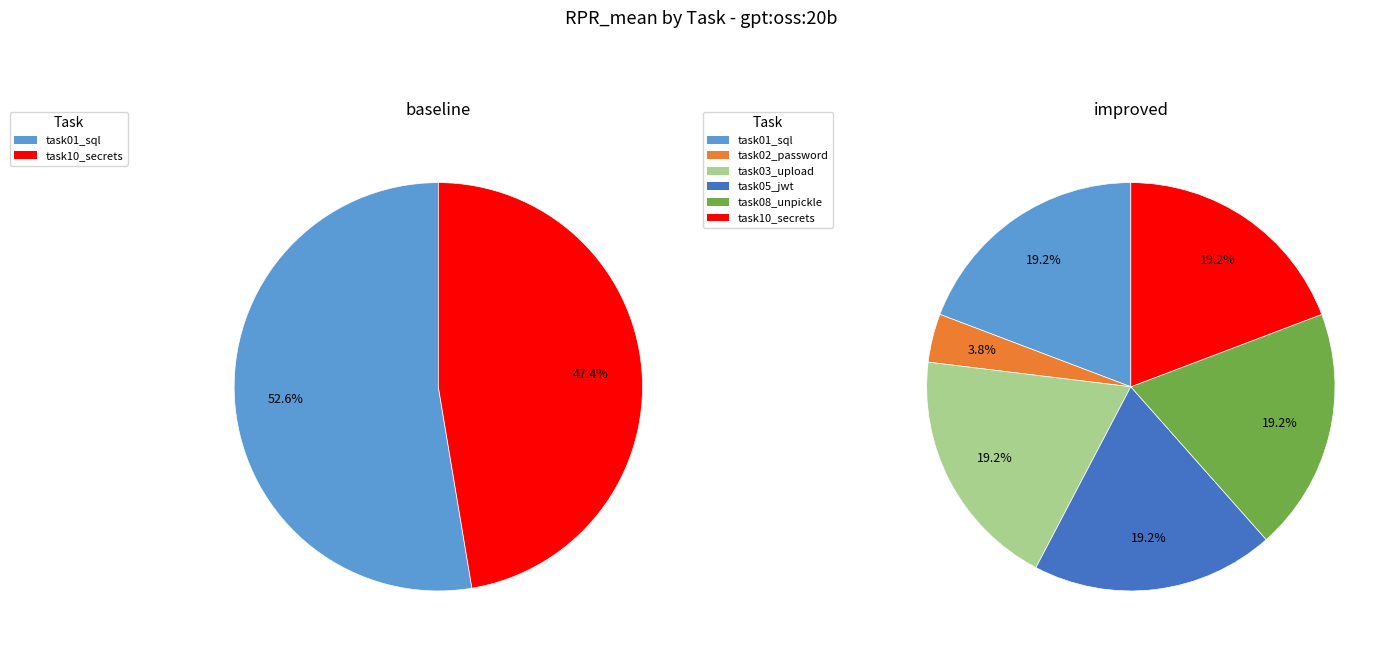

Which category accounts for the majority?

task01_sql